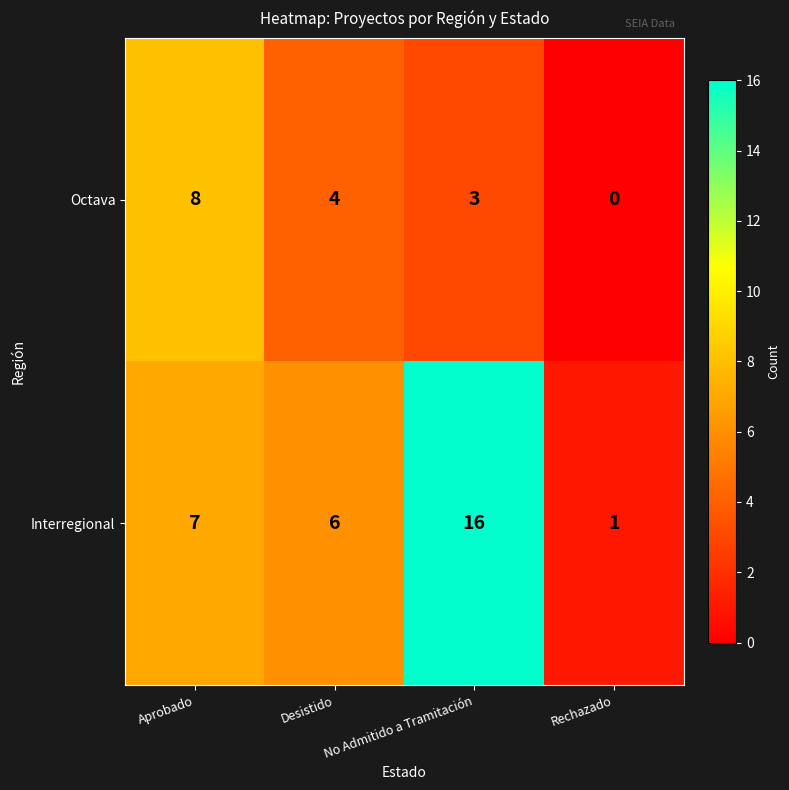

What is the difference between the maximum and minimum values in the Interregional series?

15